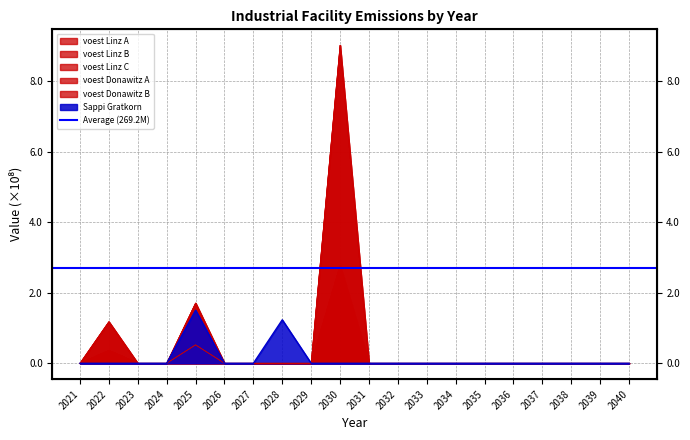

The value of voest Linz C at 2023 is 0.0. True or false?

True